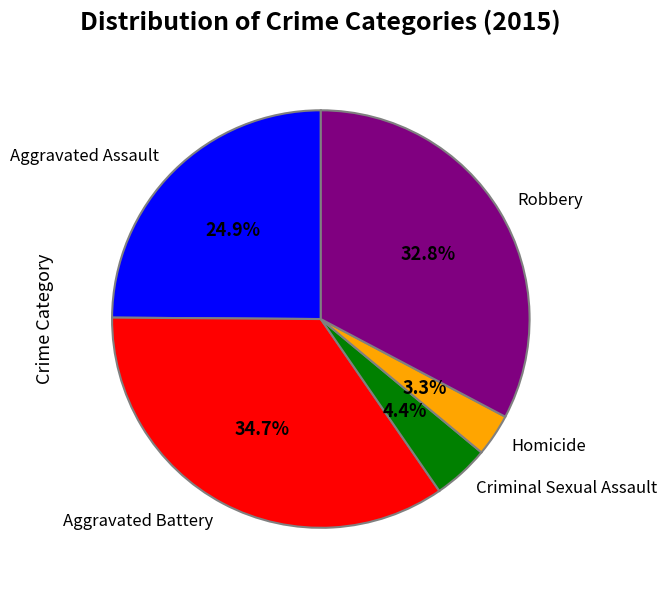

The Aggravated Battery slice represents 35% of the pie. True or false?

True